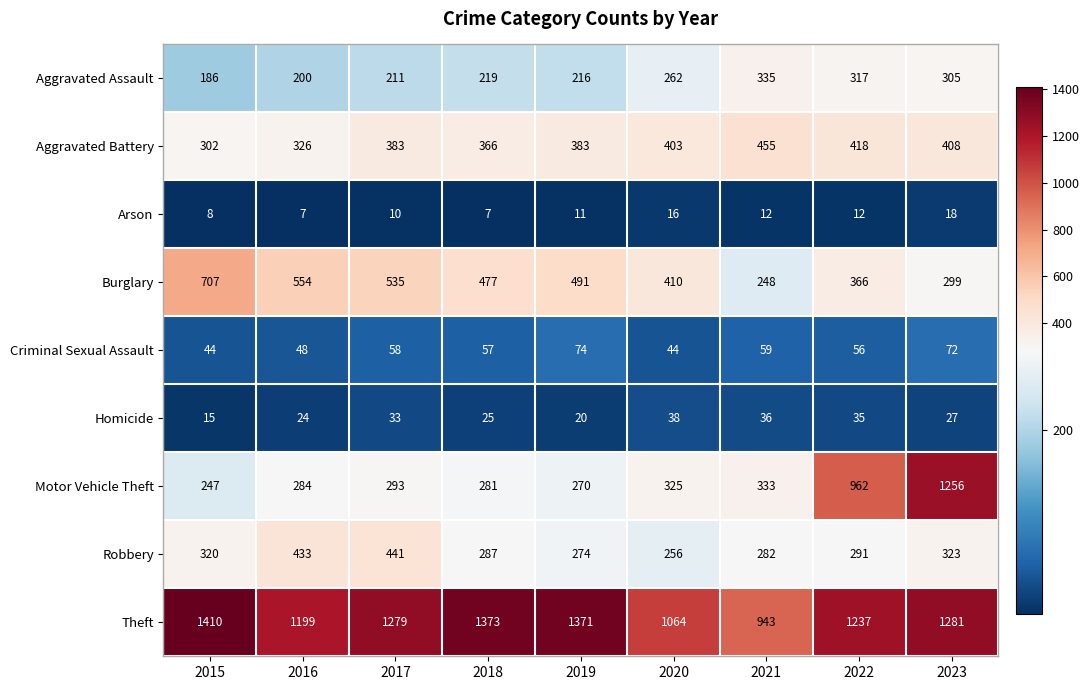

Is it true that Homicide equals 6 at 2018?

False